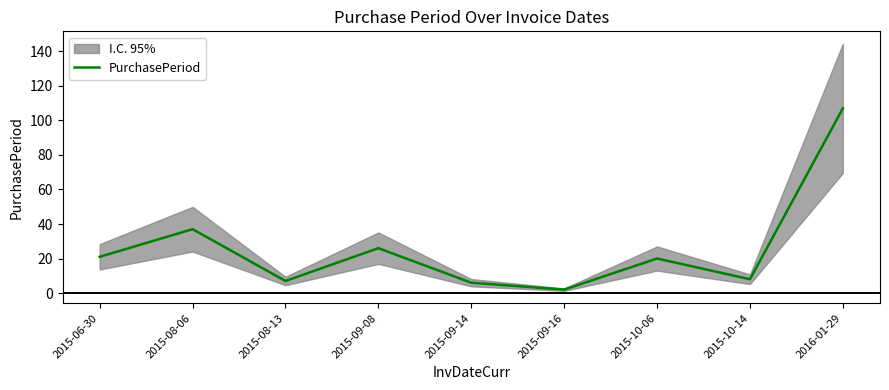

What is the difference between the values at 2015-09-14 and 2015-09-08?

20